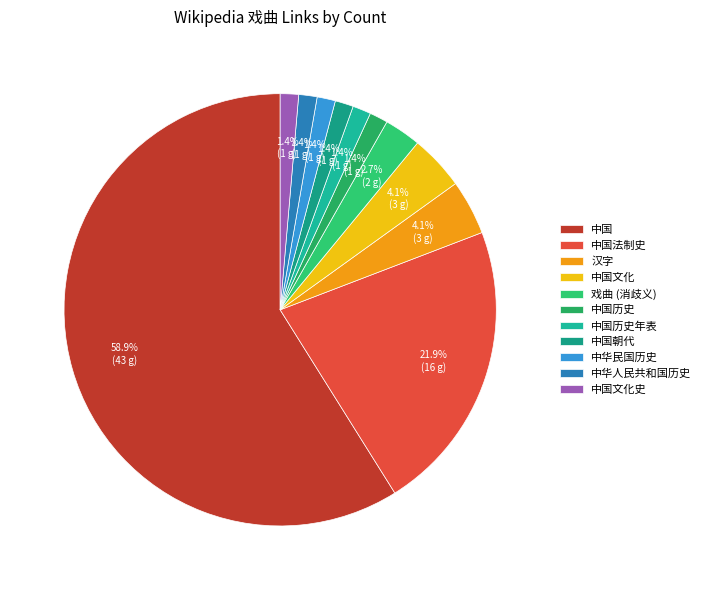

The 中华民国历史 slice represents 1% of the pie. True or false?

True